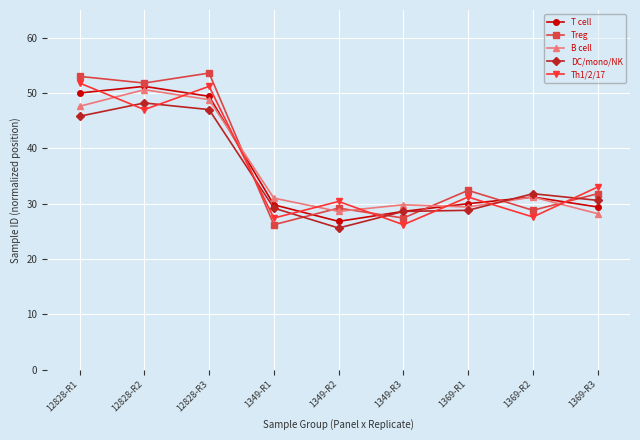

What value does the B cell series have at 12828-R3?

48.8